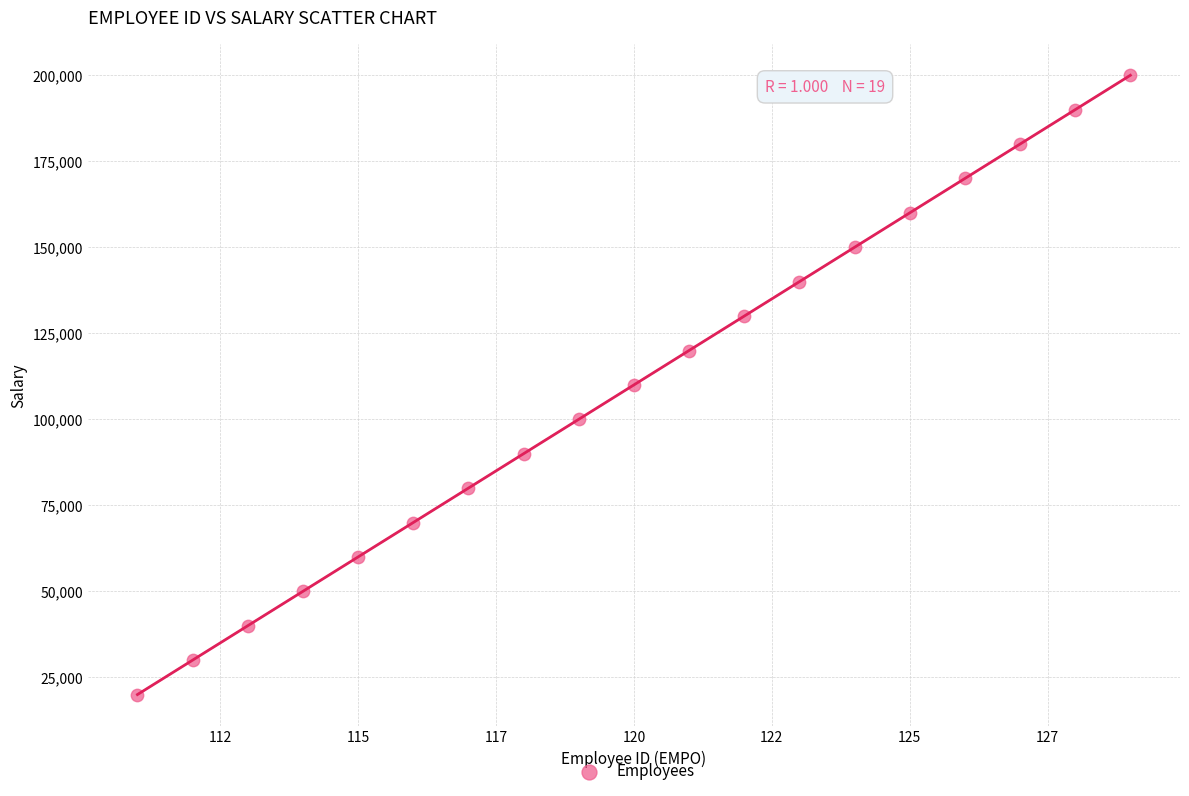

What is the range of X values (max minus min)?

18